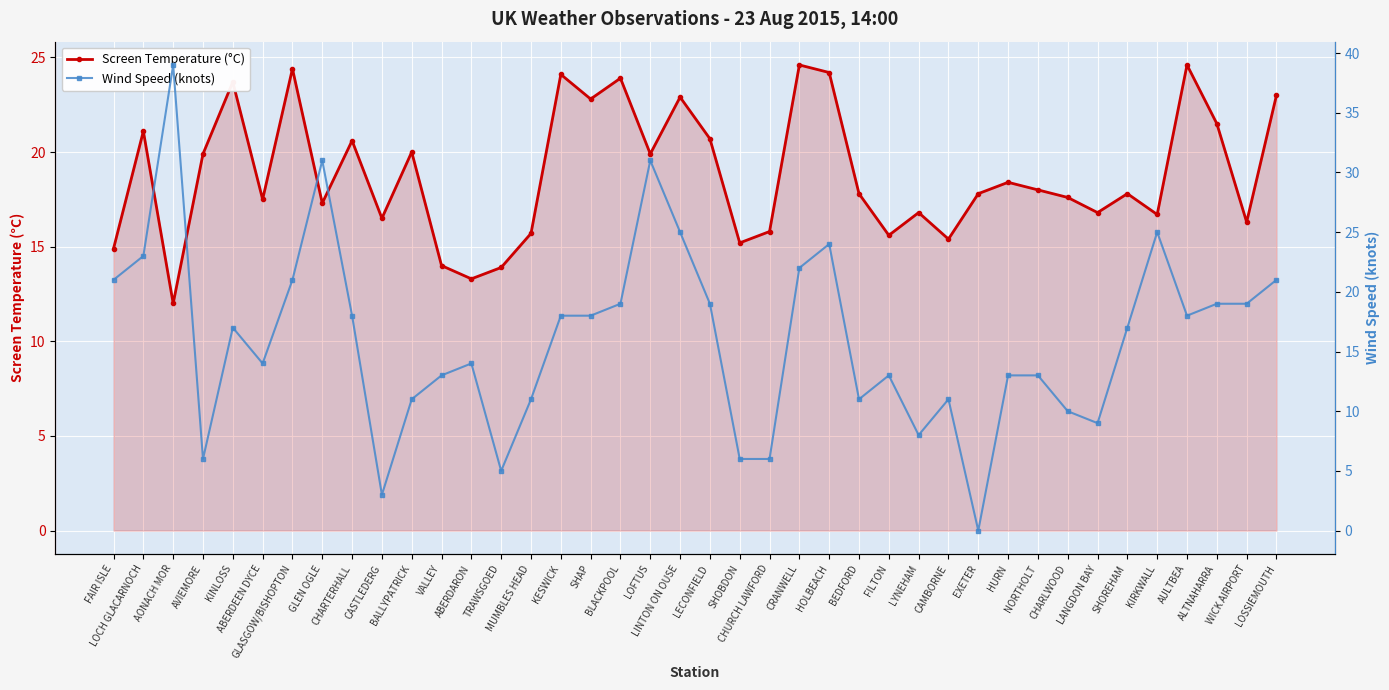

Which series has the widest spread of values?

Wind Speed (knots)